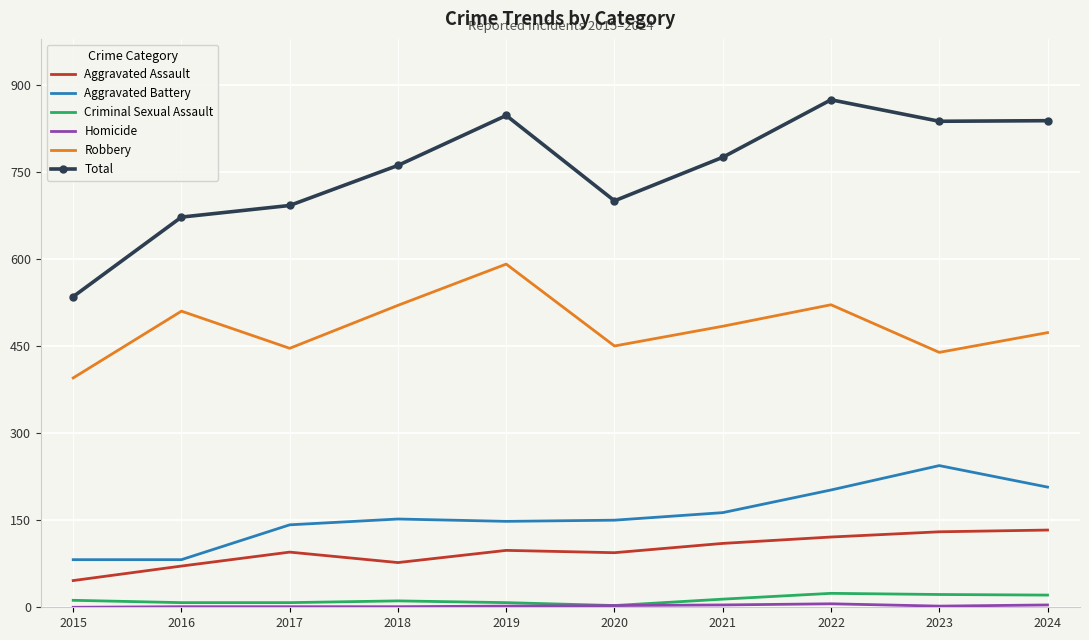

True or false: Criminal Sexual Assault and Aggravated Assault intersect in this chart.

False